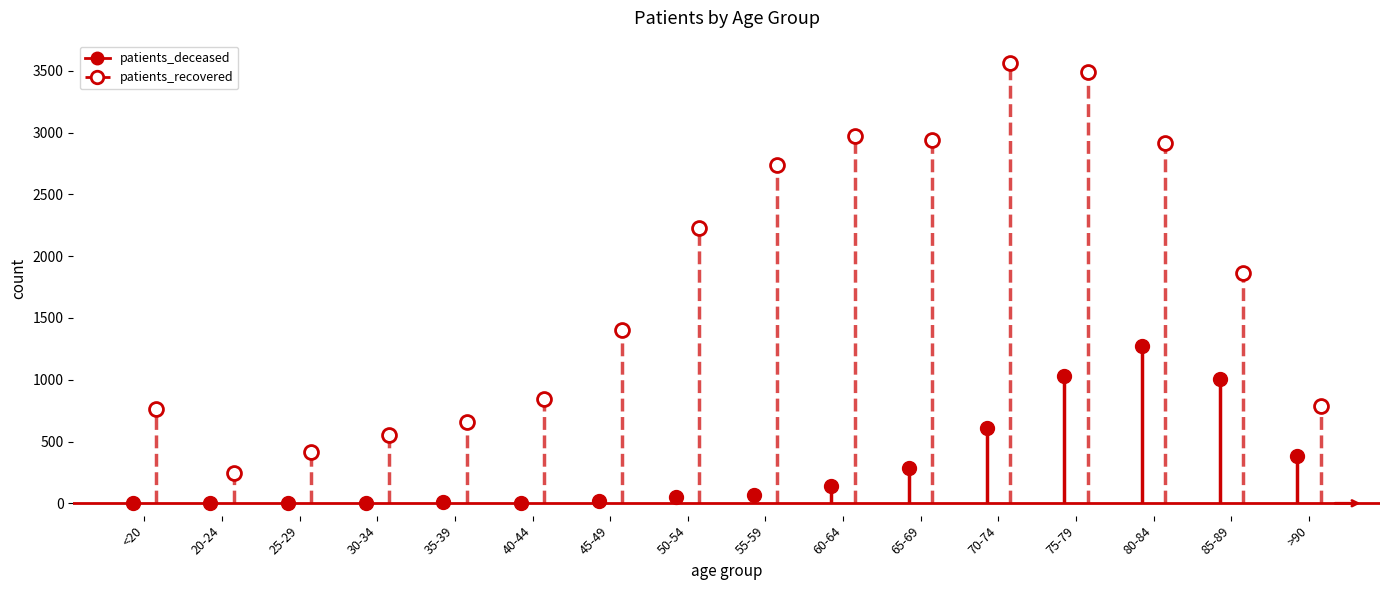

True or false: patients_recovered and patients_deceased intersect in this chart.

False